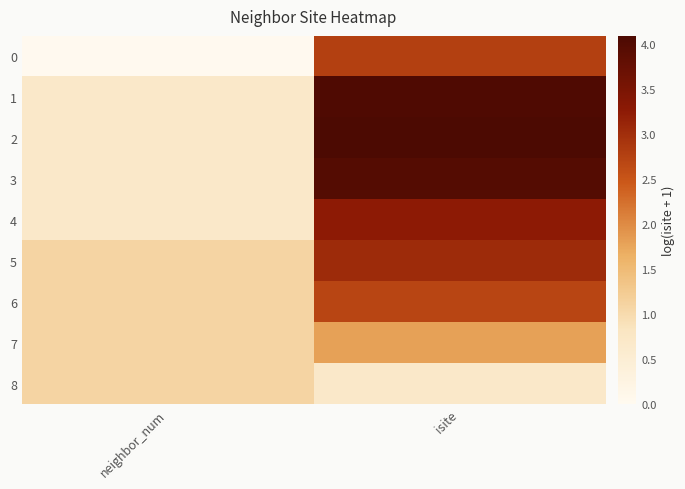

The value of 8 at isite is 0.7. True or false?

True